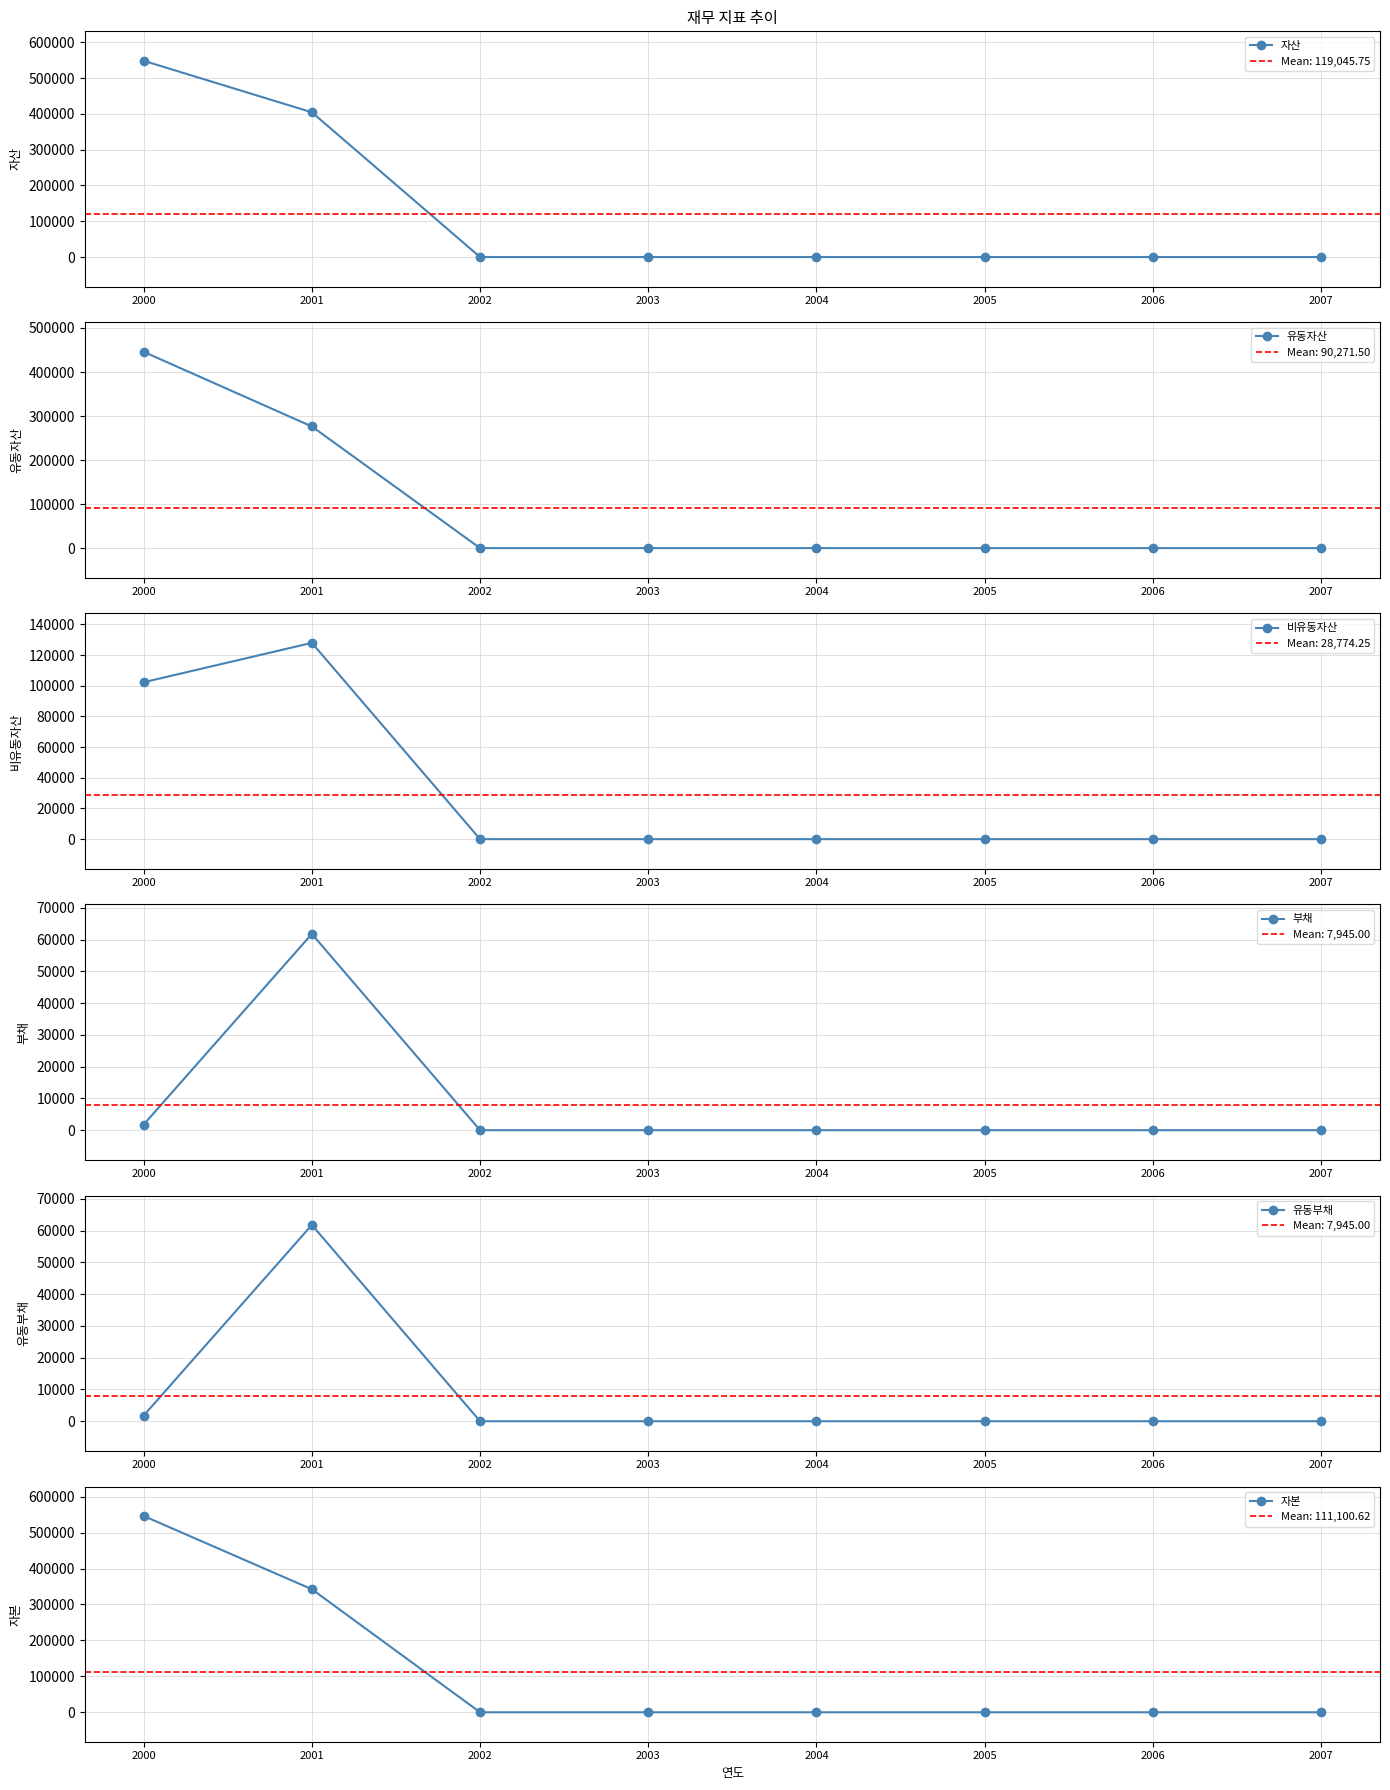

What are all the series names shown in the legend?

자산, 유동자산, 비유동자산, 부채, 유동부채, 자본